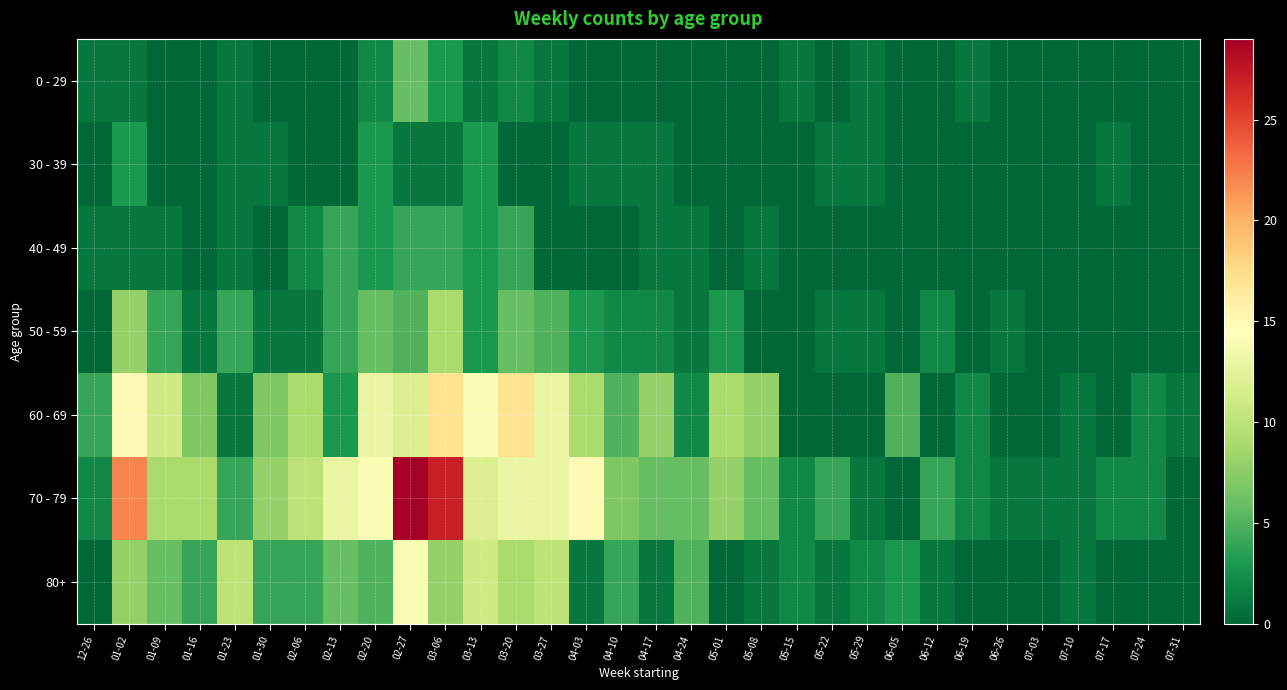

Reading left to right, what are all the values shown in this chart?

0 - 29: 12-26=1	01-02=1	01-09=0	01-16=0	01-23=1	01-30=0	02-06=0	02-13=0	02-20=2	02-27=6	03-06=3	03-13=1	03-20=2	03-27=1	04-03=0	04-10=0	04-17=0	04-24=0	05-01=0	05-08=0	05-15=1	05-22=0	05-29=1	06-05=0	06-12=0	06-19=1	06-26=0	07-03=0	07-10=0	07-17=0	07-24=0	07-31=0
30 - 39: 12-26=0	01-02=3	01-09=0	01-16=0	01-23=1	01-30=1	02-06=0	02-13=0	02-20=3	02-27=1	03-06=1	03-13=3	03-20=0	03-27=0	04-03=1	04-10=1	04-17=1	04-24=0	05-01=0	05-08=0	05-15=0	05-22=1	05-29=1	06-05=0	06-12=0	06-19=0	06-26=0	07-03=0	07-10=0	07-17=1	07-24=0	07-31=0
40 - 49: 12-26=1	01-02=1	01-09=1	01-16=0	01-23=1	01-30=0	02-06=2	02-13=4	02-20=3	02-27=4	03-06=4	03-13=3	03-20=4	03-27=0	04-03=0	04-10=0	04-17=1	04-24=1	05-01=0	05-08=1	05-15=0	05-22=0	05-29=0	06-05=0	06-12=0	06-19=0	06-26=0	07-03=0	07-10=0	07-17=0	07-24=0	07-31=0
50 - 59: 12-26=0	01-02=8	01-09=4	01-16=1	01-23=4	01-30=1	02-06=1	02-13=4	02-20=6	02-27=5	03-06=9	03-13=3	03-20=6	03-27=5	04-03=3	04-10=2	04-17=2	04-24=1	05-01=3	05-08=0	05-15=0	05-22=1	05-29=1	06-05=0	06-12=2	06-19=0	06-26=1	07-03=0	07-10=0	07-17=0	07-24=0	07-31=0
60 - 69: 12-26=4	01-02=15	01-09=11	01-16=7	01-23=1	01-30=7	02-06=9	02-13=3	02-20=13	02-27=12	03-06=17	03-13=14	03-20=17	03-27=13	04-03=9	04-10=5	04-17=8	04-24=2	05-01=9	05-08=8	05-15=0	05-22=0	05-29=0	06-05=5	06-12=0	06-19=2	06-26=0	07-03=0	07-10=1	07-17=0	07-24=2	07-31=1
70 - 79: 12-26=2	01-02=22	01-09=9	01-16=9	01-23=4	01-30=8	02-06=10	02-13=13	02-20=14	02-27=29	03-06=27	03-13=12	03-20=13	03-27=13	04-03=15	04-10=7	04-17=6	04-24=6	05-01=8	05-08=6	05-15=2	05-22=4	05-29=1	06-05=0	06-12=4	06-19=2	06-26=1	07-03=1	07-10=1	07-17=2	07-24=2	07-31=0
80+: 12-26=0	01-02=8	01-09=6	01-16=4	01-23=10	01-30=4	02-06=4	02-13=6	02-20=5	02-27=14	03-06=8	03-13=11	03-20=9	03-27=10	04-03=1	04-10=4	04-17=1	04-24=5	05-01=0	05-08=1	05-15=2	05-22=1	05-29=2	06-05=3	06-12=1	06-19=0	06-26=0	07-03=0	07-10=1	07-17=0	07-24=0	07-31=0